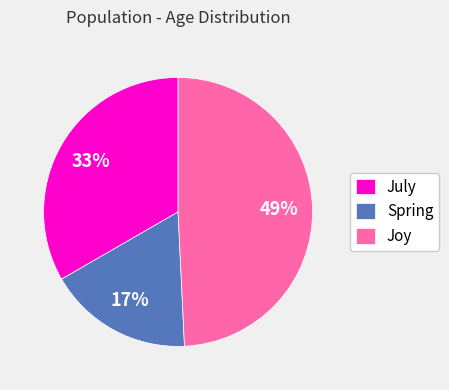

What is the largest slice in the pie chart?

Joy